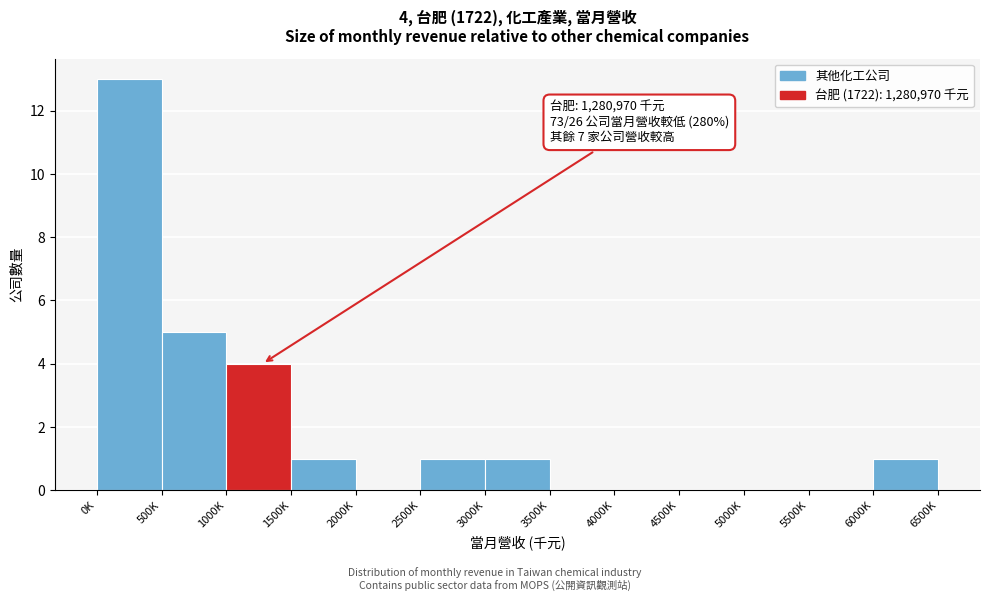

Reading left to right, what are all the values shown in this chart?

0K=13	500K=5	1000K=4	1500K=1	2000K=0	2500K=1	3000K=1	3500K=0	4000K=0	4500K=0	5000K=0	5500K=0	6000K=1